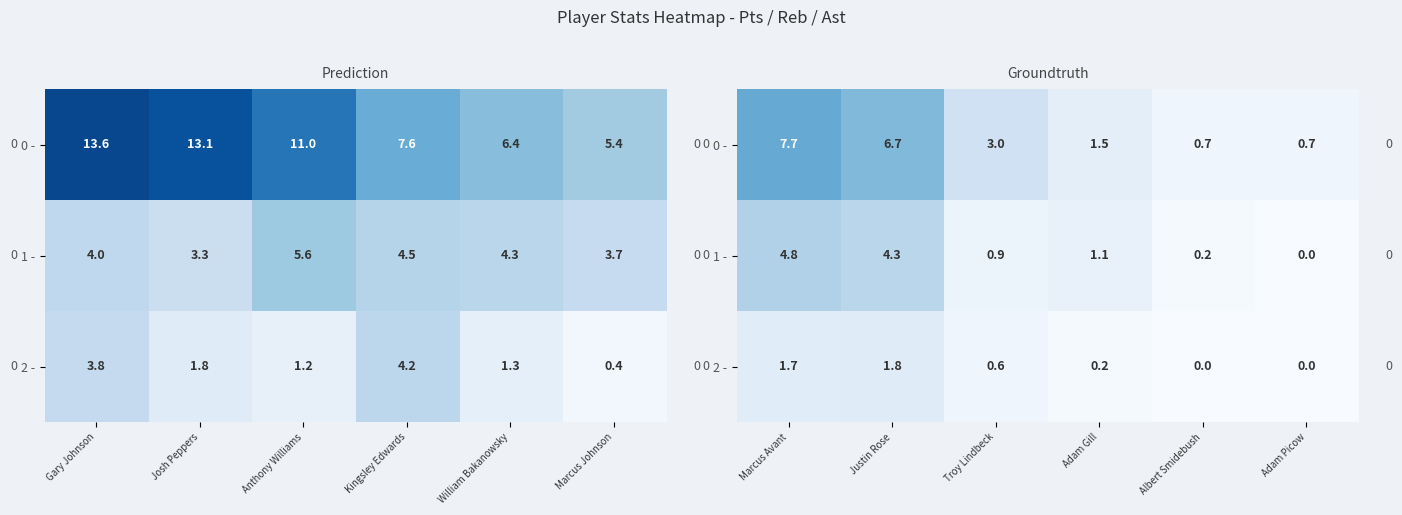

How many positive values does the 2 - series have?

4